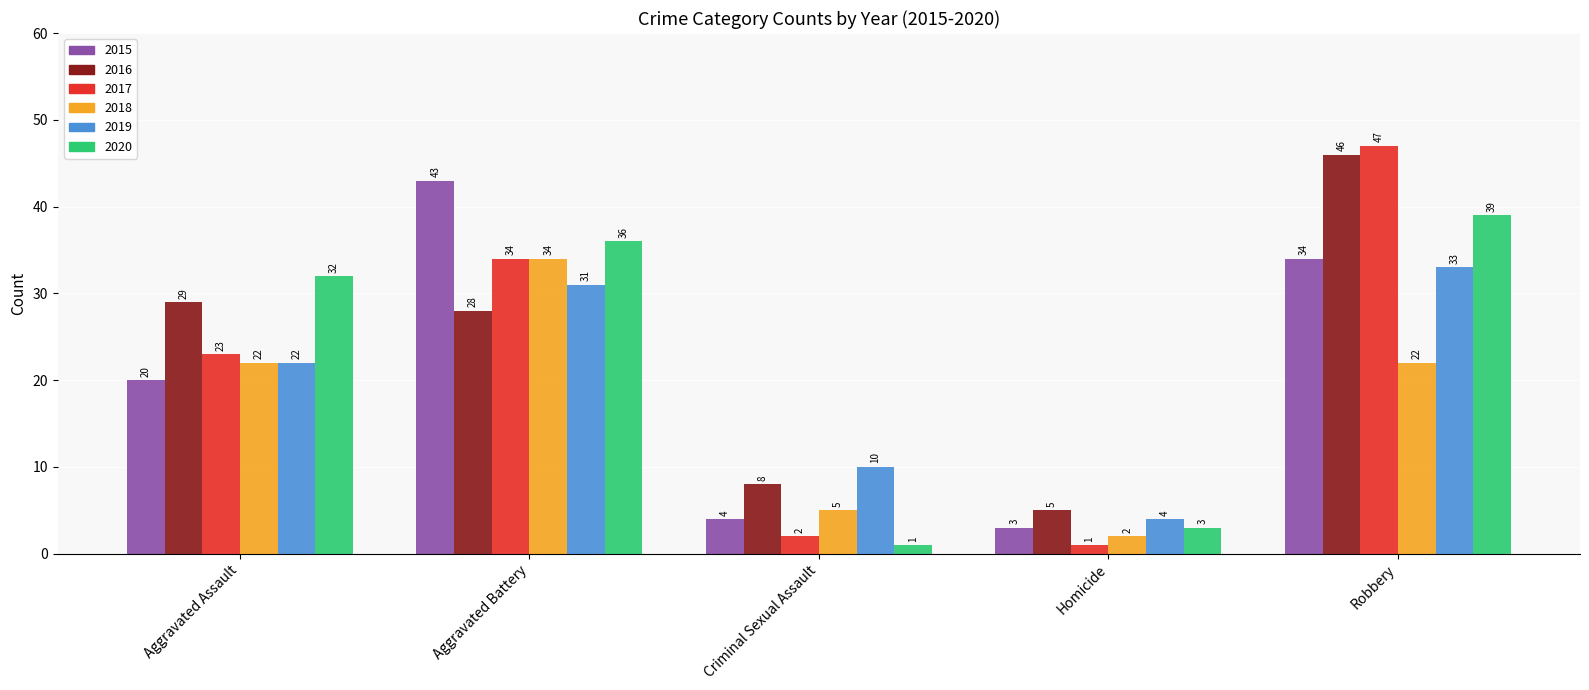

What is the label of the 3rd bar from the right?

Criminal Sexual Assault